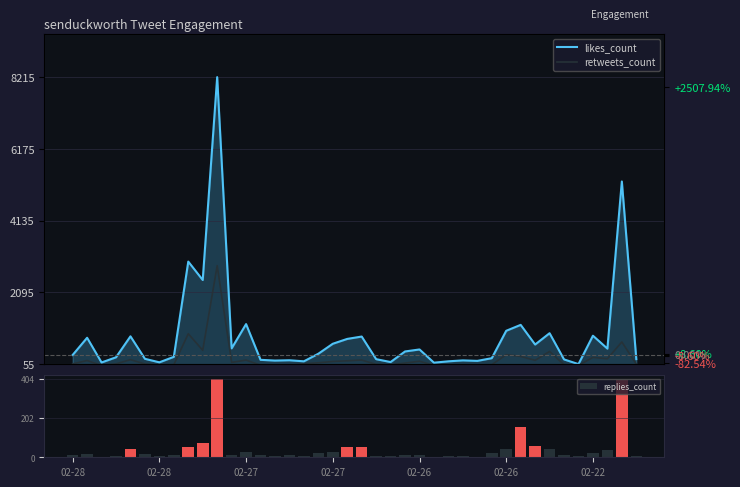

At which label does retweets_count reach its minimum?

02-27